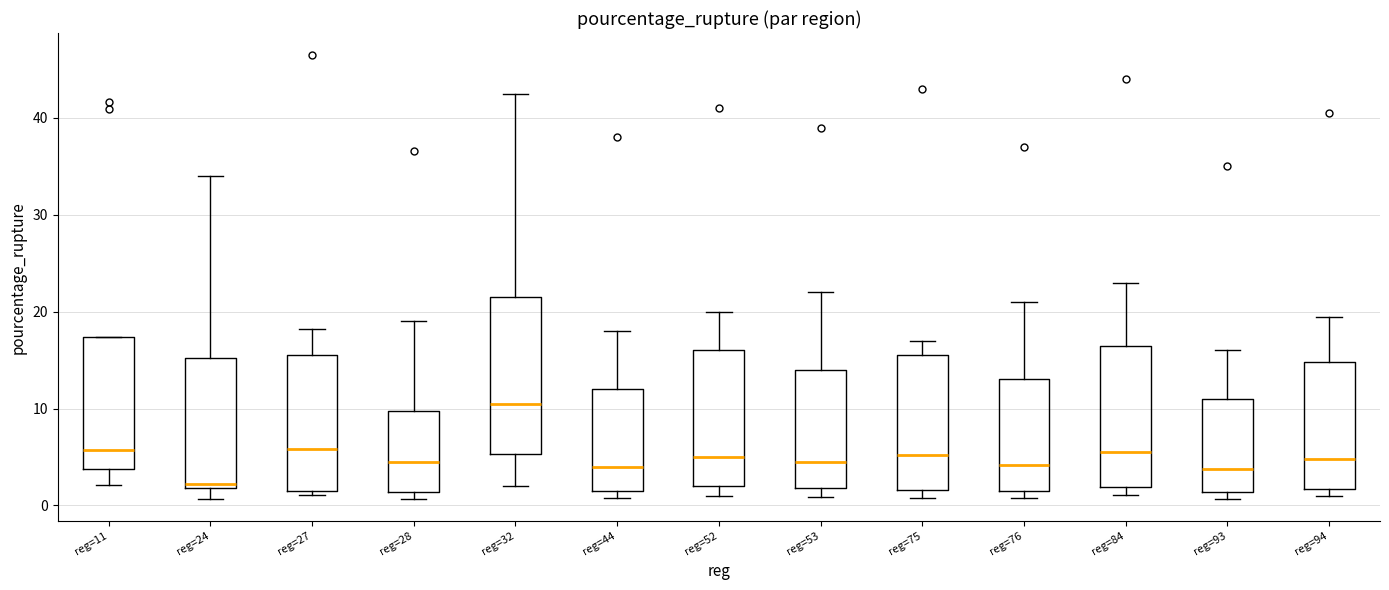

Which box's median line is the highest?

reg=32